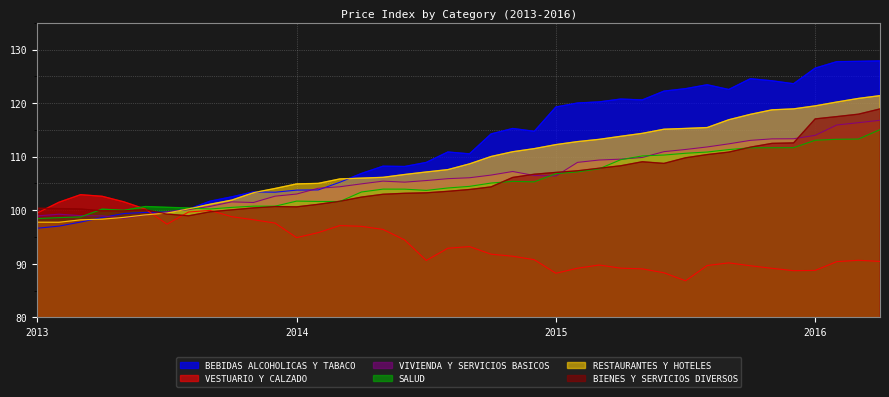

What is the label of the 30th point from the left?

01-06-2015